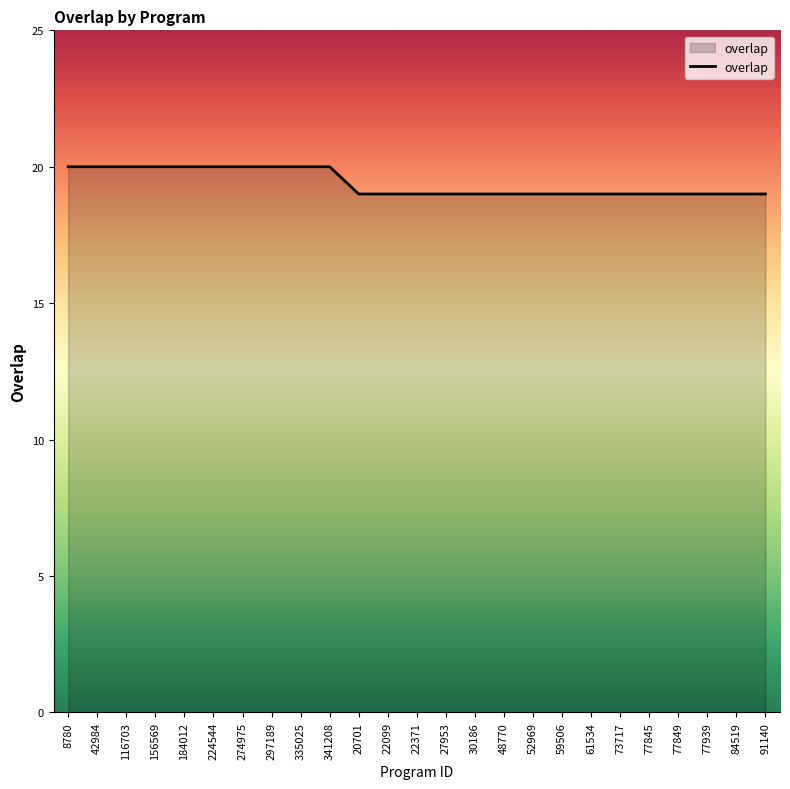

What position from the left is 59506?

18